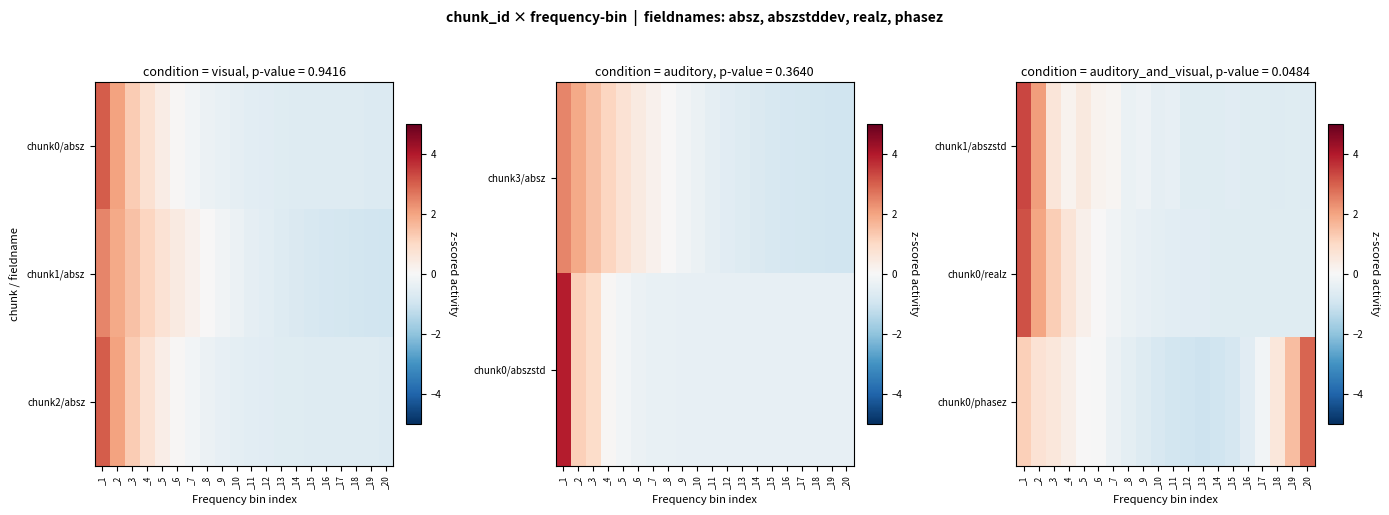

How many positive values does the chunk0/realz series have?

6